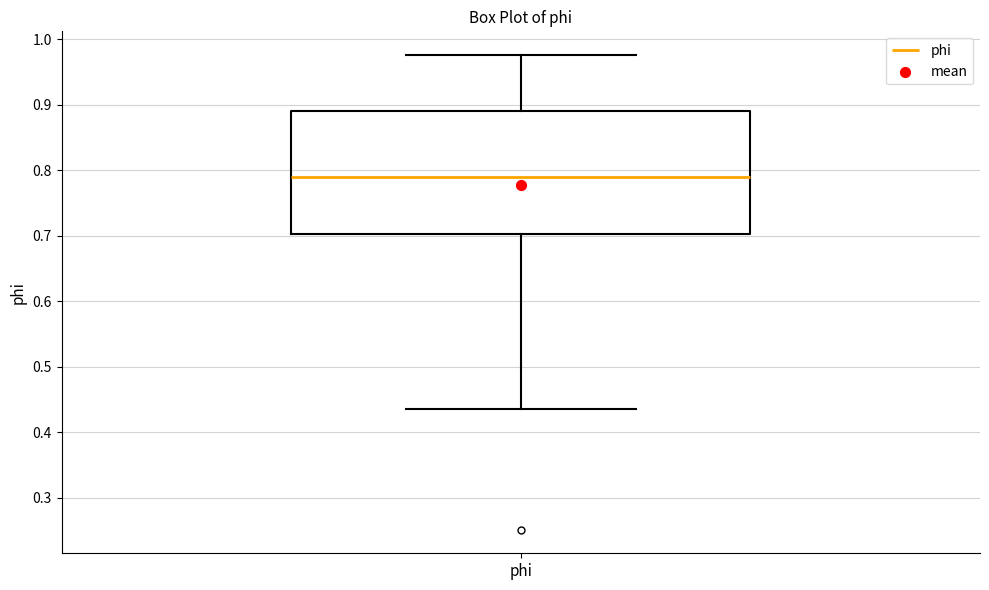

Where does the median line of the box for phi sit on the y-axis? The values are not printed on the chart, so give them approximately, as read against the axis.

0.79